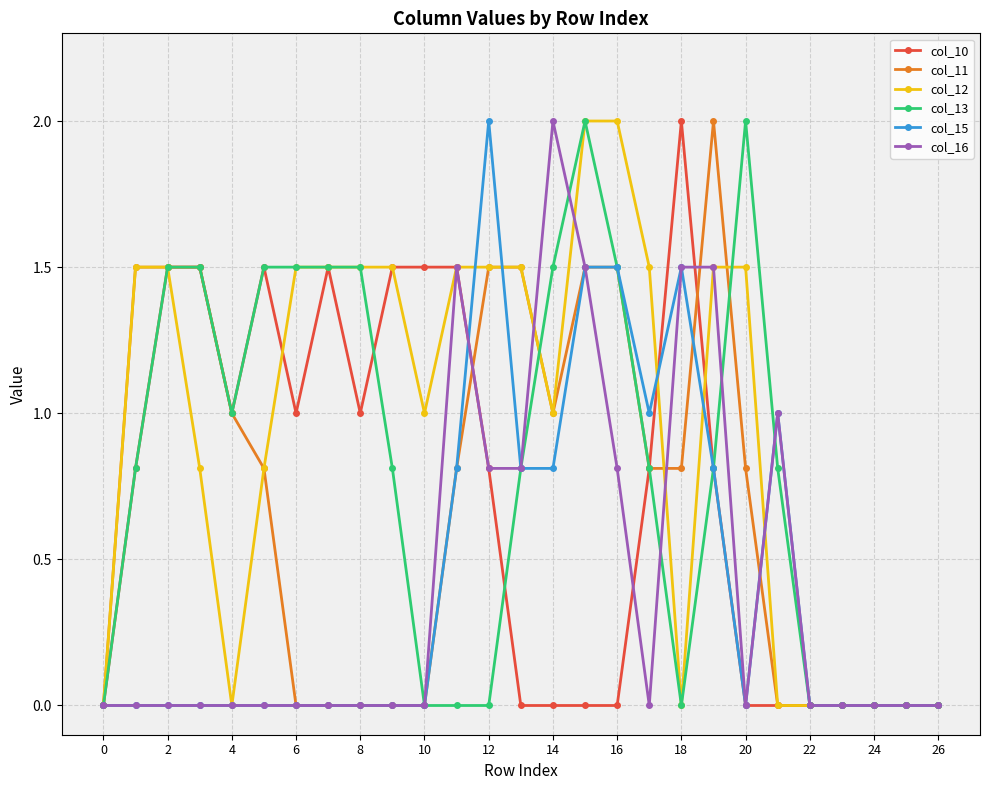

What is the value of the col_10 point at the 7th from the left?

1.0